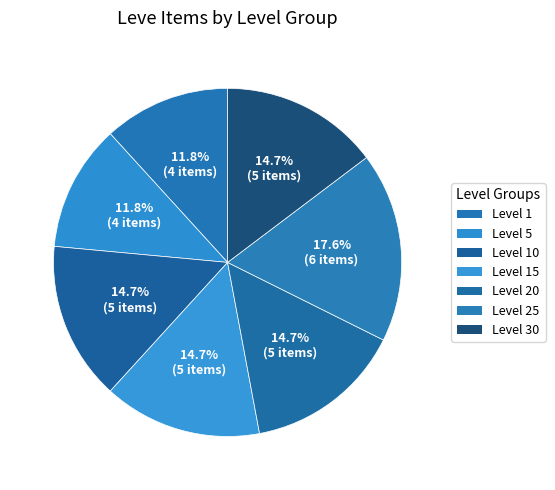

Count the number of slices in the pie.

7